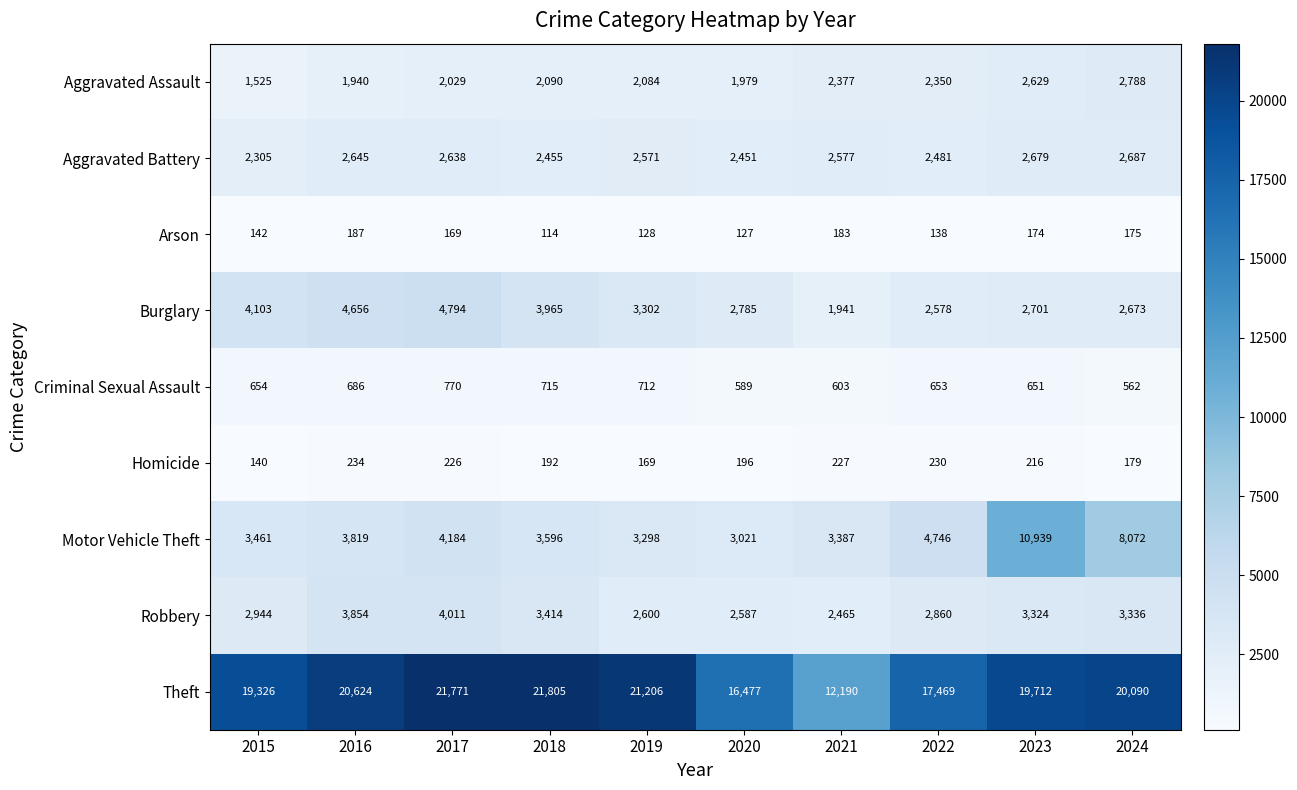

What is the difference between the maximum and minimum values in the Arson series?

73